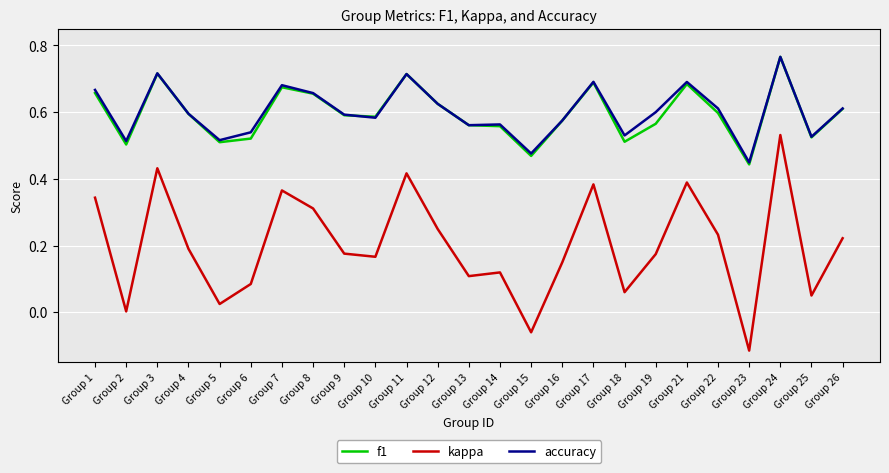

At which category does kappa reach its first local peak?

Group 3